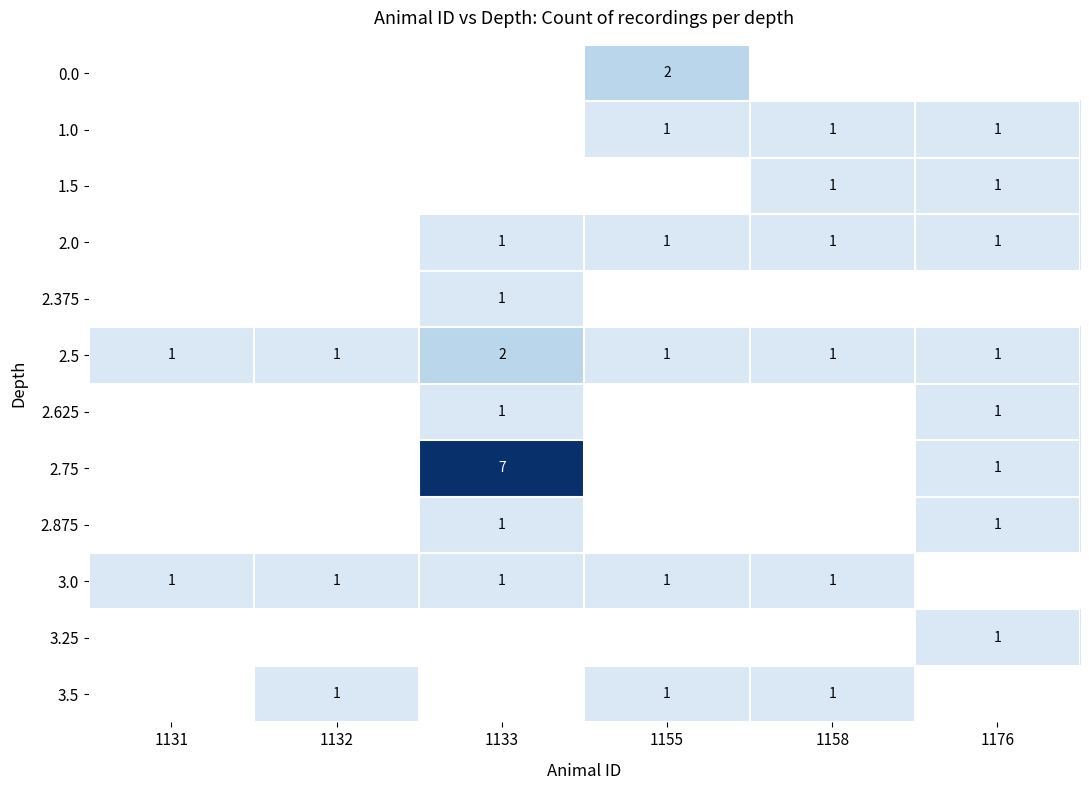

Between 1132 and 1131, which is larger?

1131